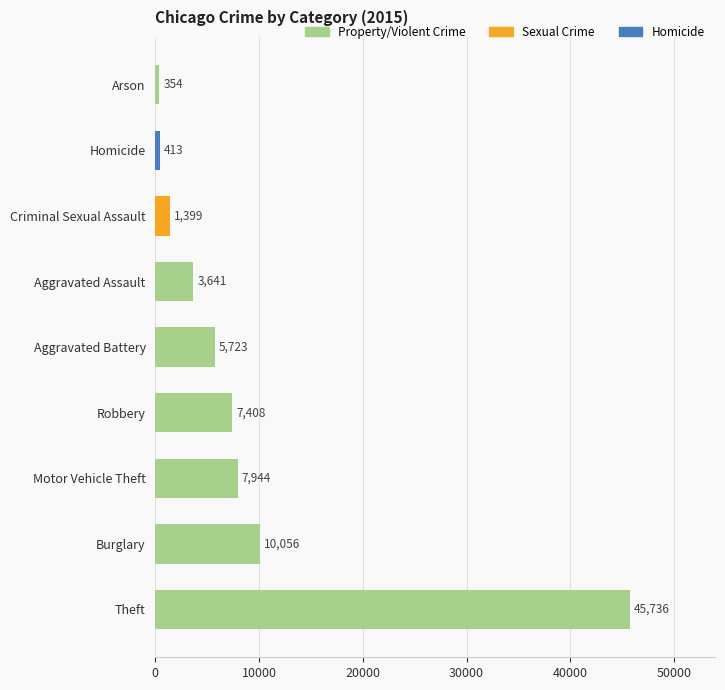

What is the ratio of the value at Theft to the value at Robbery?

6.2